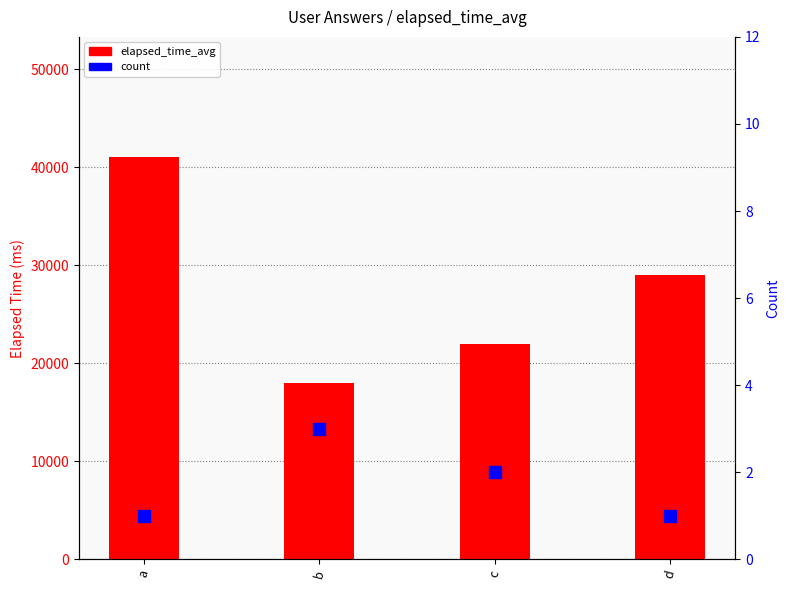

List the series in order of their overall mean, highest first.

elapsed_time_avg, count